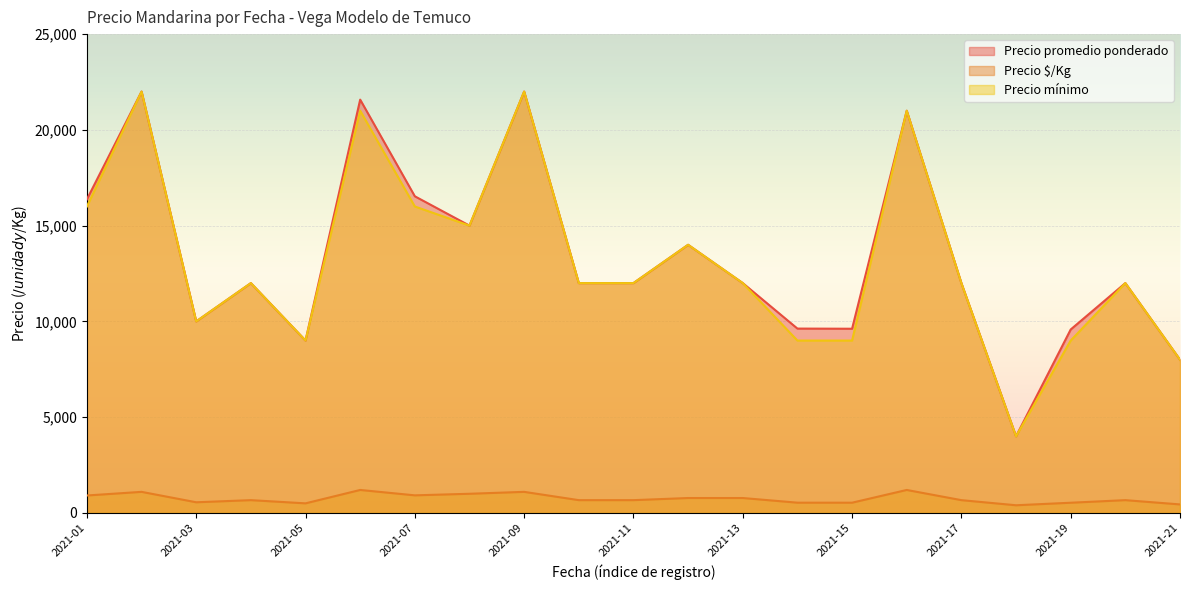

What is the difference between the highest and lowest values at 2021-10?

11333